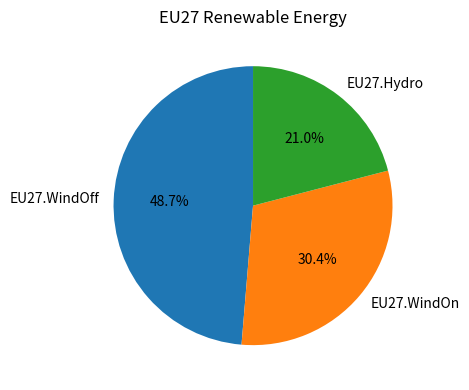

How many segments does this pie chart have?

3